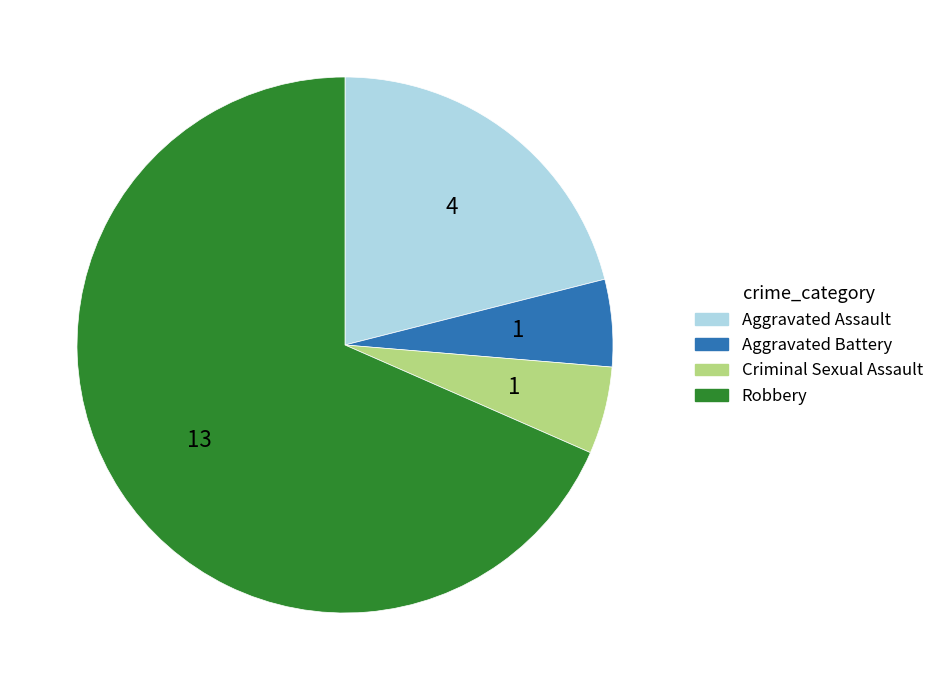

How many slices are in this pie chart?

4